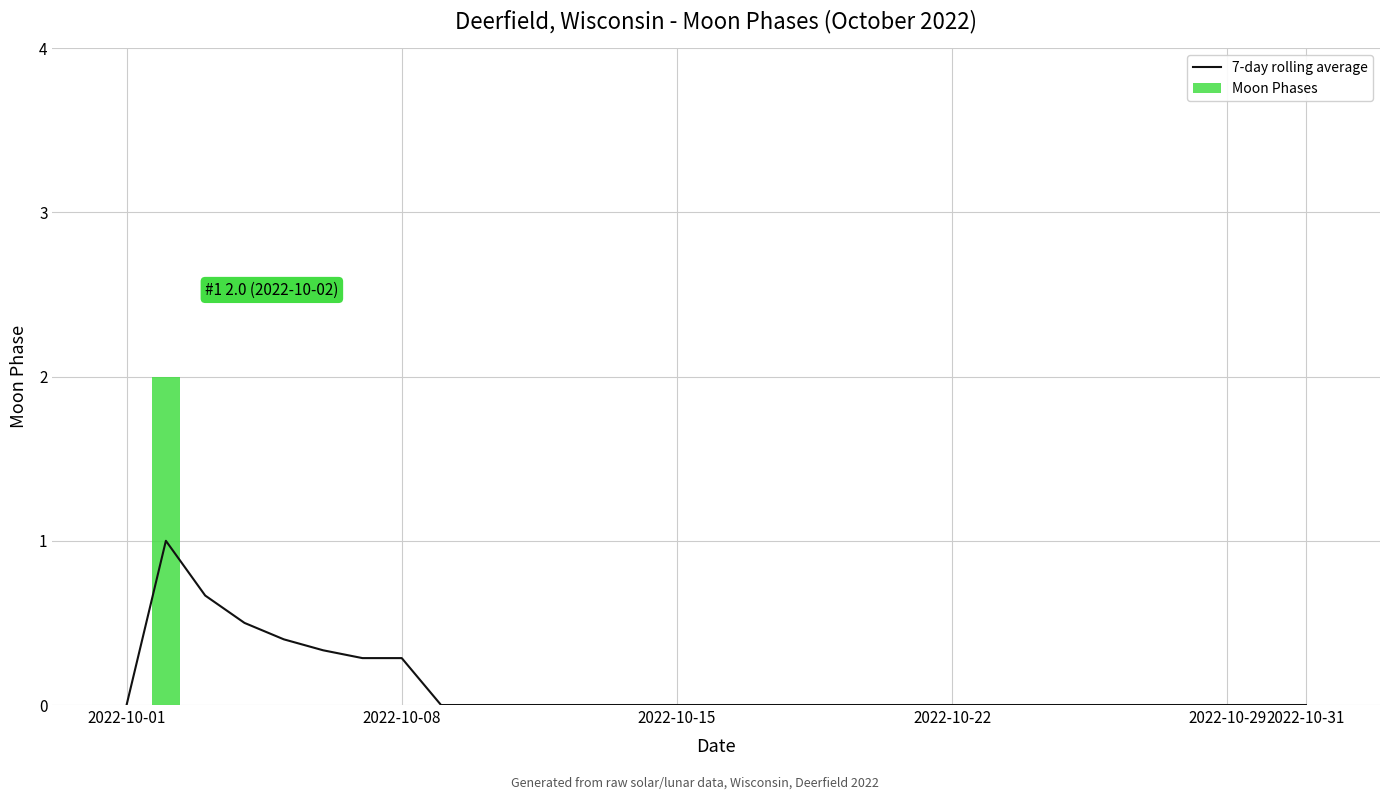

What position from the right is 13?

18